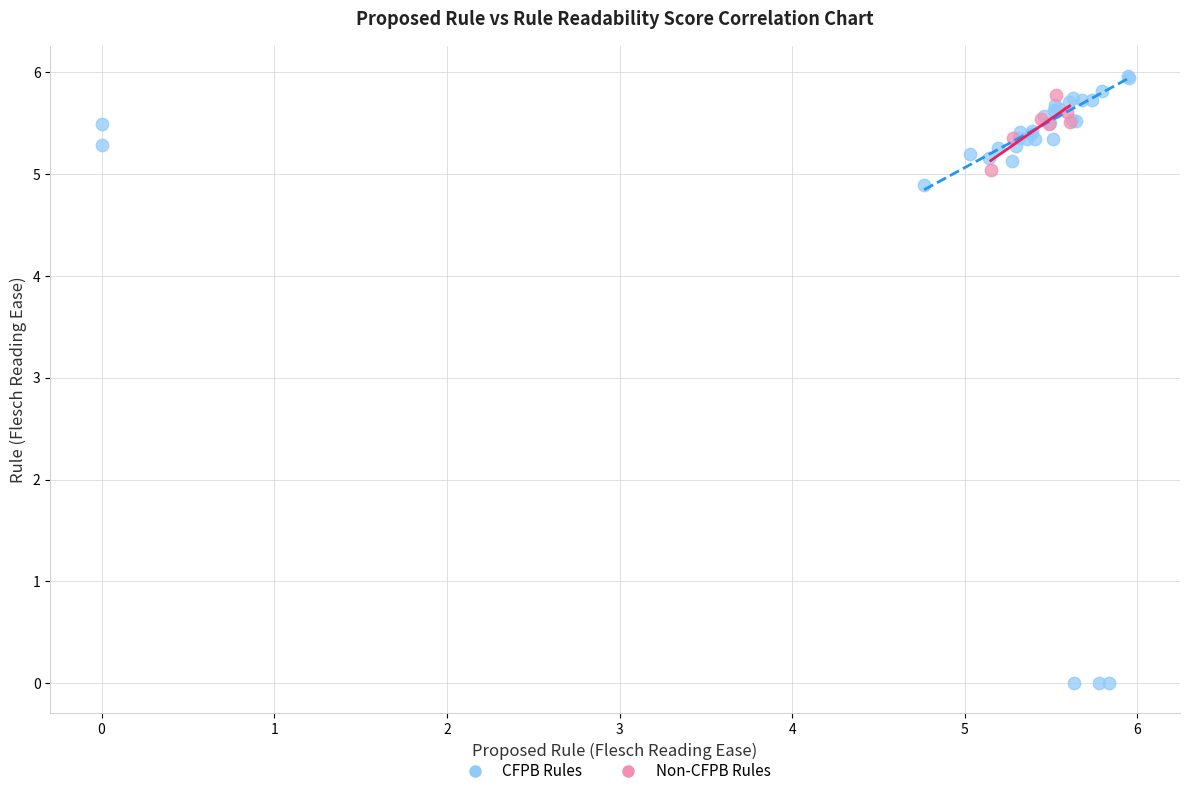

Which series reaches the minimum Y coordinate?

CFPB Rules